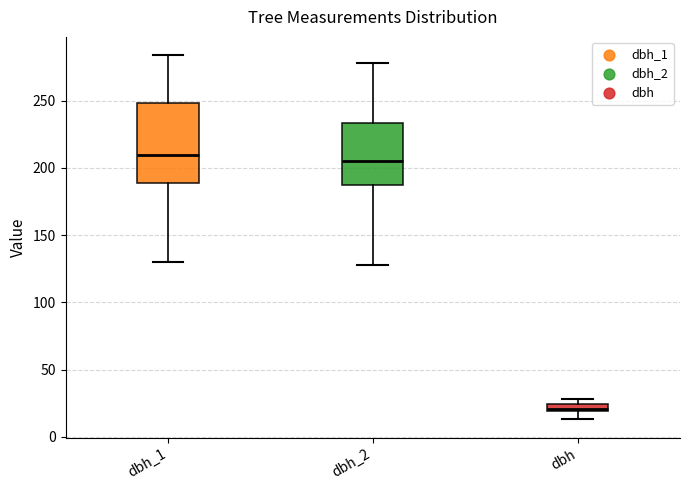

Which box is the tallest, from its lower edge to its upper edge?

dbh_1